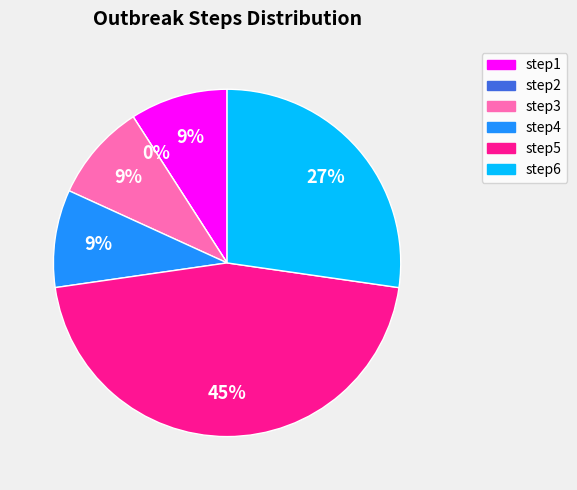

Rank the categories by value from highest to lowest.

step5, step6, step1, step3, step4, step2